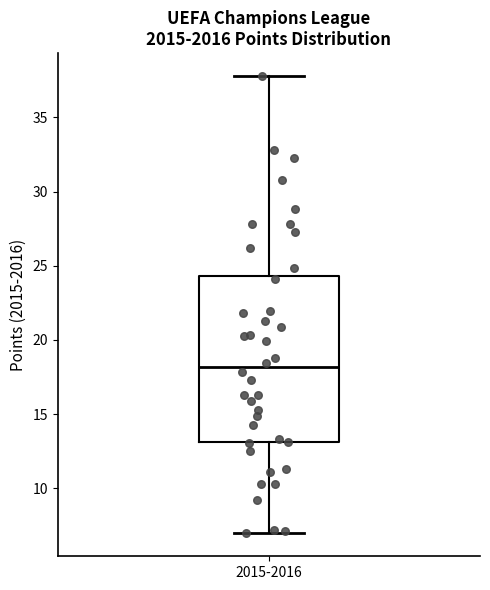

Where is the lower edge of the box for 2015-2016 on the y-axis? The values are not printed on the chart, so give them approximately, as read against the axis.

13.0